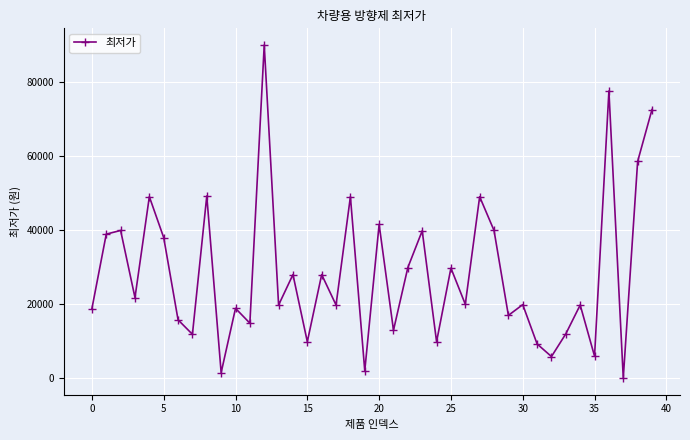

How many interior local peaks (higher than both neighbors) does the data have?

15